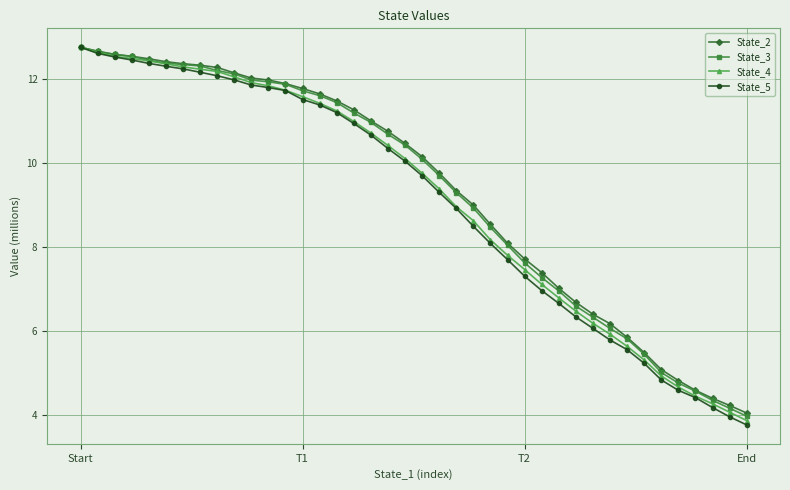

What is the value of the State_2 point at the 28th from the left?

7.4